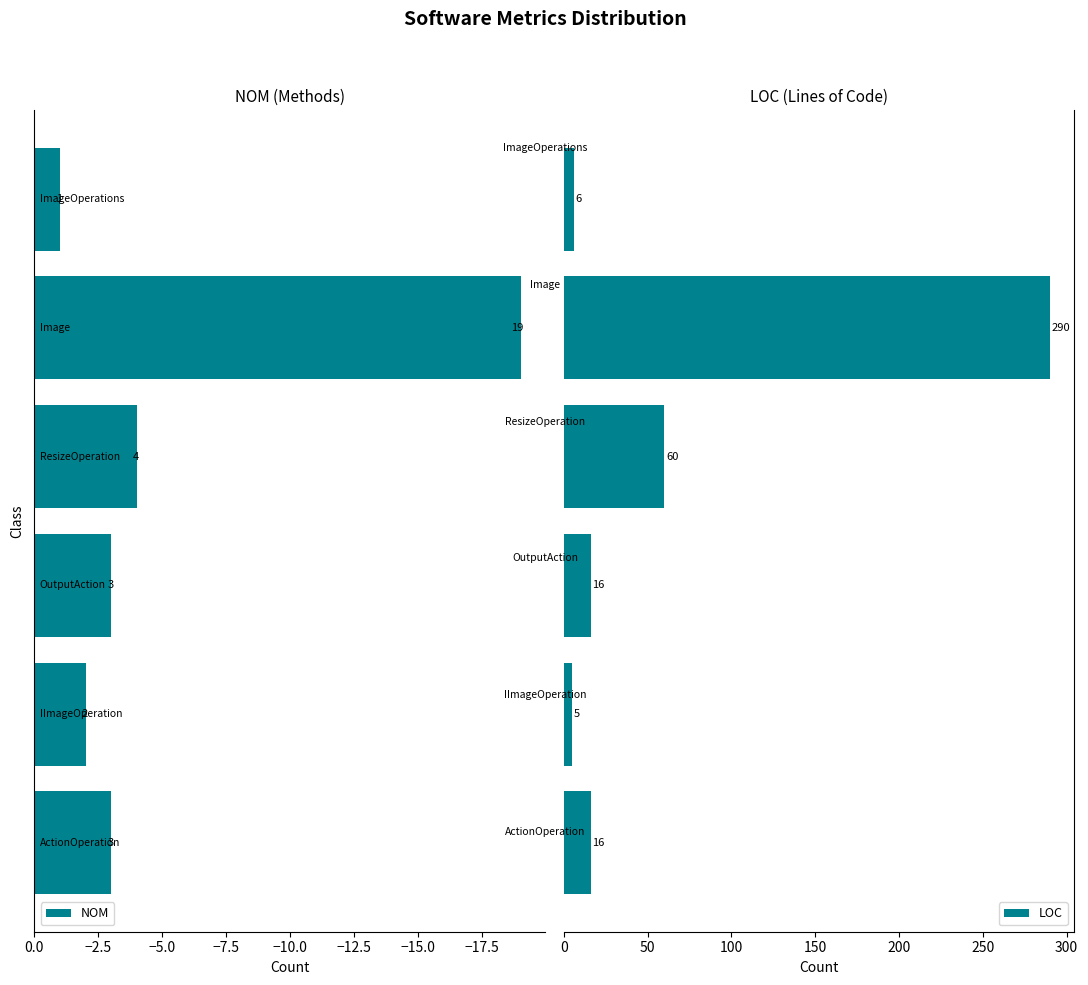

What is the average value of the LOC series?

66